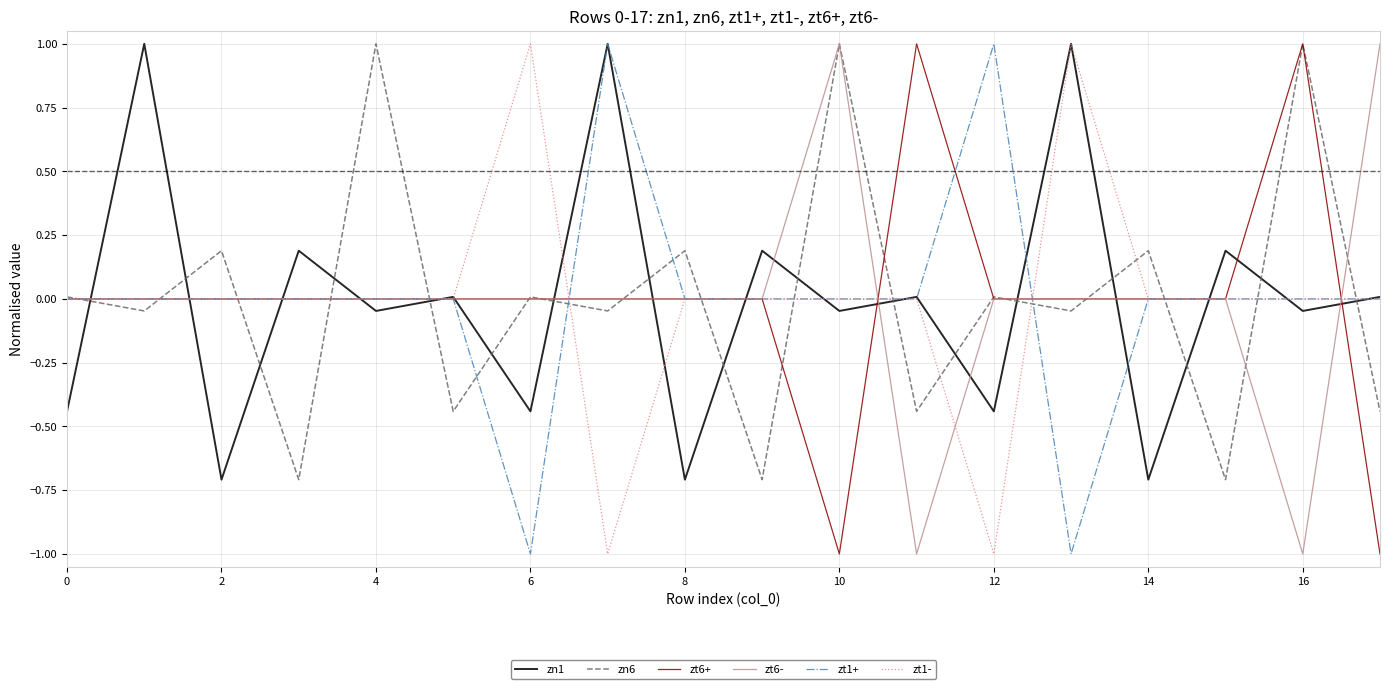

What is the minimum value shown in the chart?

-1.0